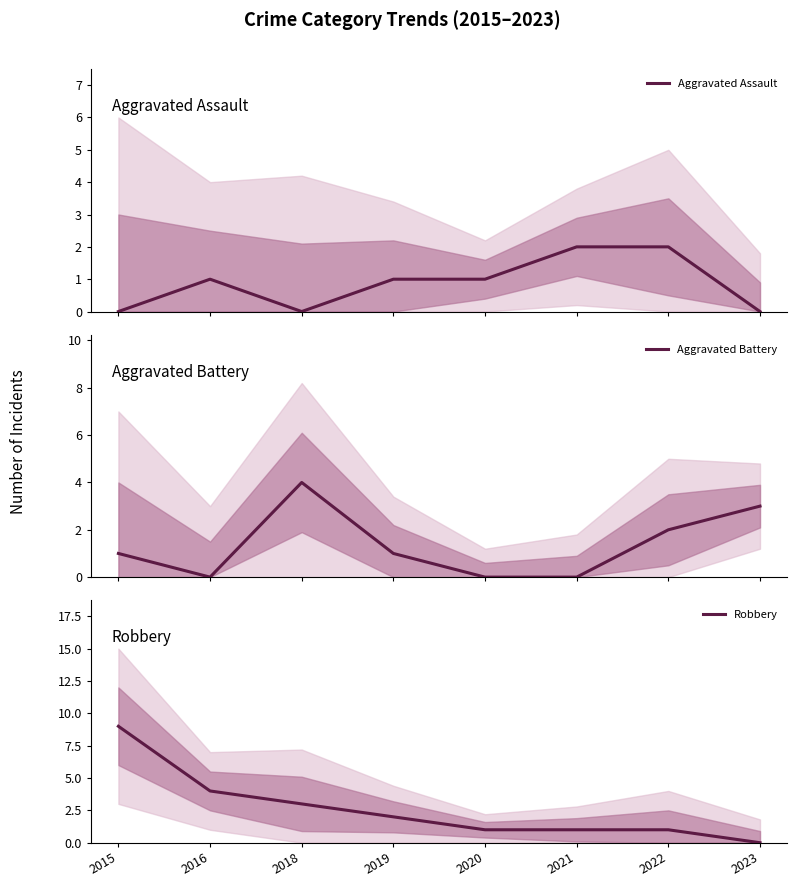

What value does the Robbery series have at 2015?

9